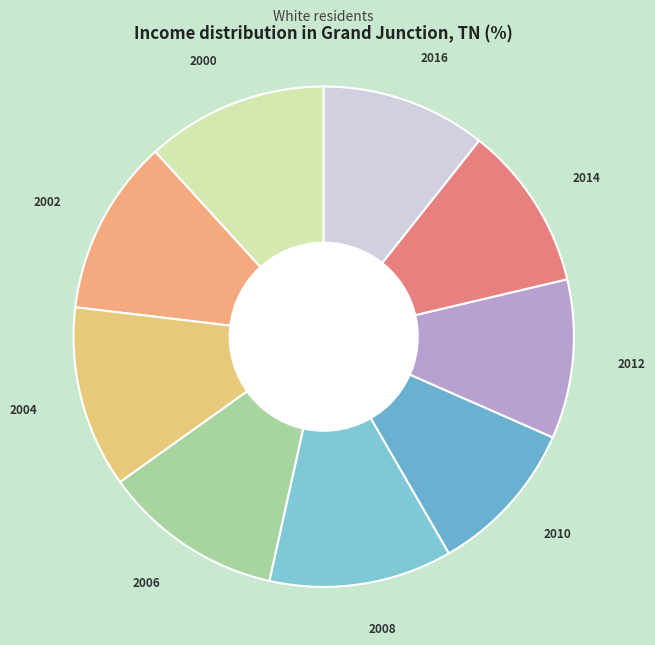

Is there a majority slice in this chart?

No